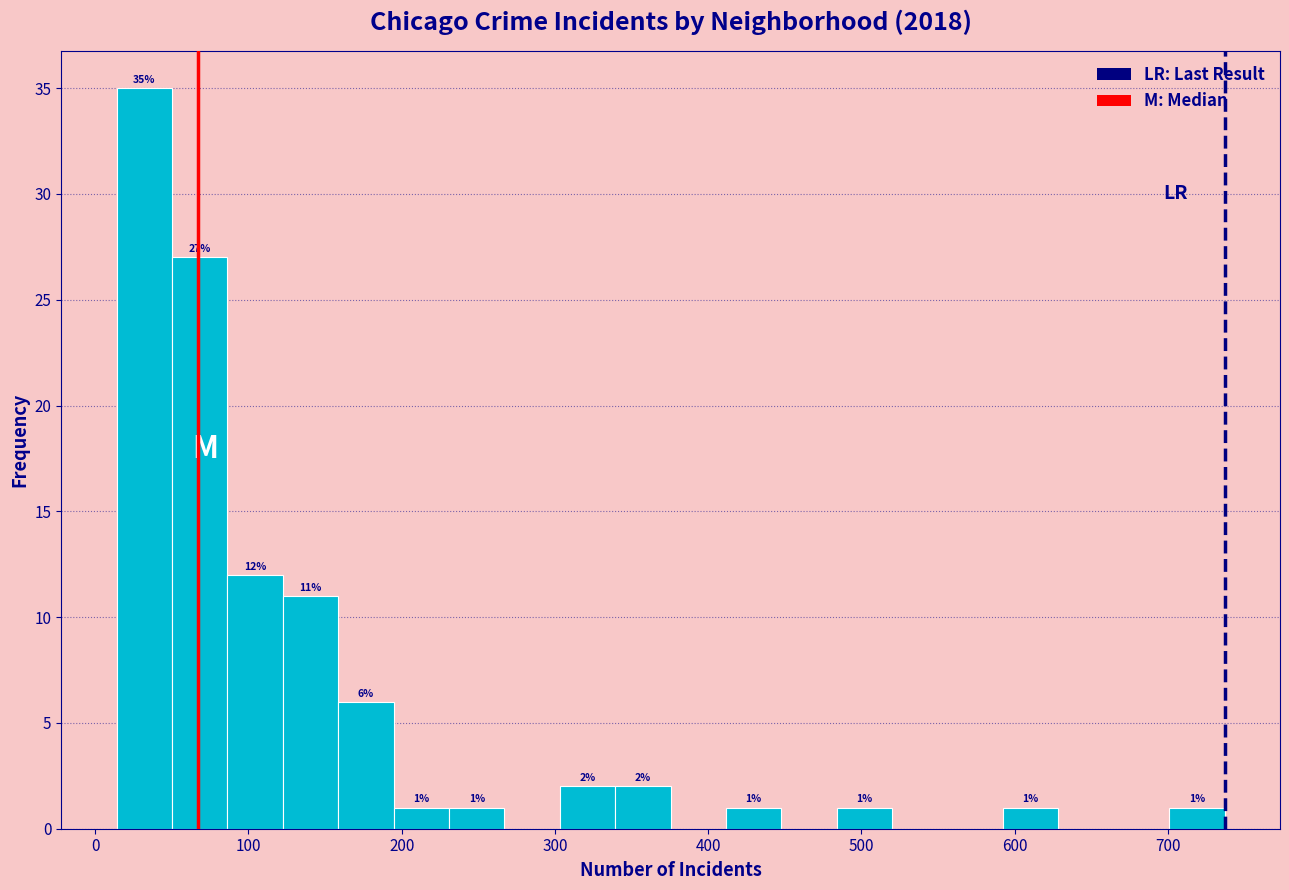

Read against the x-axis, roughly where is the centre of the tallest bar?

30